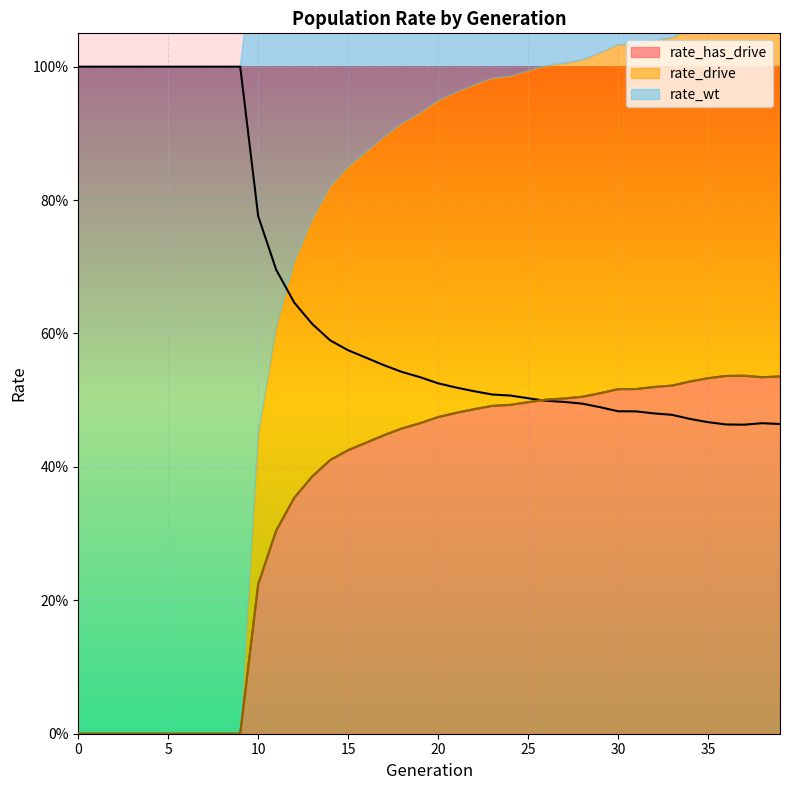

Reading left to right, transcribe all the data shown in this chart.

rate_wt: 1.0	1.0	1.0	1.0	1.0	1.0	1.0	1.0	1.0	1.0	0.8	0.7	0.6	0.6	0.6	0.6	0.6	0.6	0.5	0.5	0.5	0.5	0.5	0.5	0.5	0.5	0.5	0.5	0.5	0.5	0.5	0.5	0.5	0.5	0.5	0.5	0.5	0.5	0.5	0.5
rate_drive: 0.0	0.0	0.0	0.0	0.0	0.0	0.0	0.0	0.0	0.0	0.2	0.3	0.4	0.4	0.4	0.4	0.4	0.4	0.5	0.5	0.5	0.5	0.5	0.5	0.5	0.5	0.5	0.5	0.5	0.5	0.5	0.5	0.5	0.5	0.5	0.5	0.5	0.5	0.5	0.5
rate_has_drive: 0.0	0.0	0.0	0.0	0.0	0.0	0.0	0.0	0.0	0.0	0.2	0.3	0.4	0.4	0.4	0.4	0.4	0.4	0.5	0.5	0.5	0.5	0.5	0.5	0.5	0.5	0.5	0.5	0.5	0.5	0.5	0.5	0.5	0.5	0.5	0.5	0.5	0.5	0.5	0.5